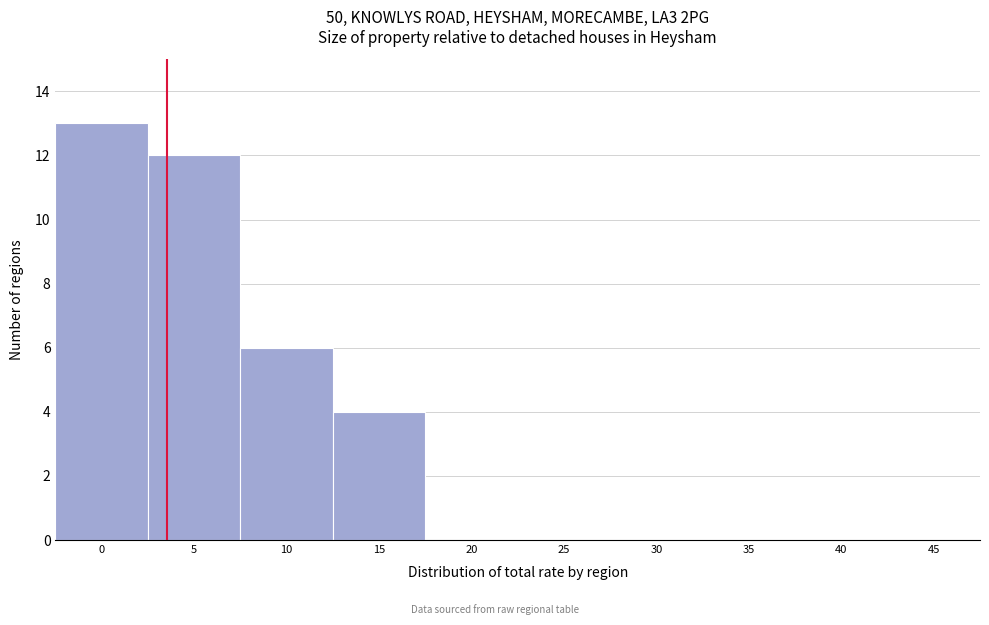

Reading left to right, what are all the values shown in this chart?

0=13	5=12	10=6	15=4	20=0	25=0	30=0	35=0	40=0	45=0